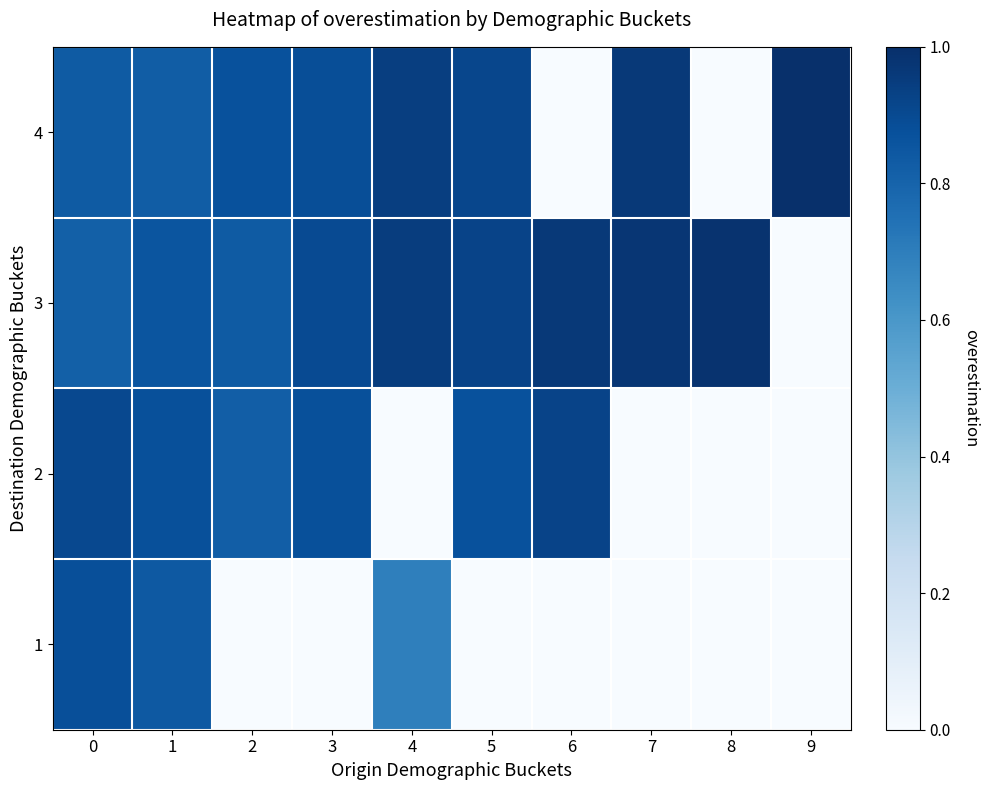

Reading left to right, transcribe all the data shown in this chart.

1: 0=0.9	1=0.8	2=0.0	3=0.0	4=0.7	5=0.0	6=0.0	7=0.0	8=0.0	9=0.0
2: 0=0.9	1=0.9	2=0.8	3=0.9	4=0.0	5=0.9	6=0.9	7=0.0	8=0.0	9=0.0
3: 0=0.8	1=0.9	2=0.8	3=0.9	4=0.9	5=0.9	6=1.0	7=1.0	8=1.0	9=0.0
4: 0=0.8	1=0.8	2=0.9	3=0.9	4=0.9	5=0.9	6=0.0	7=1.0	8=0.0	9=1.0